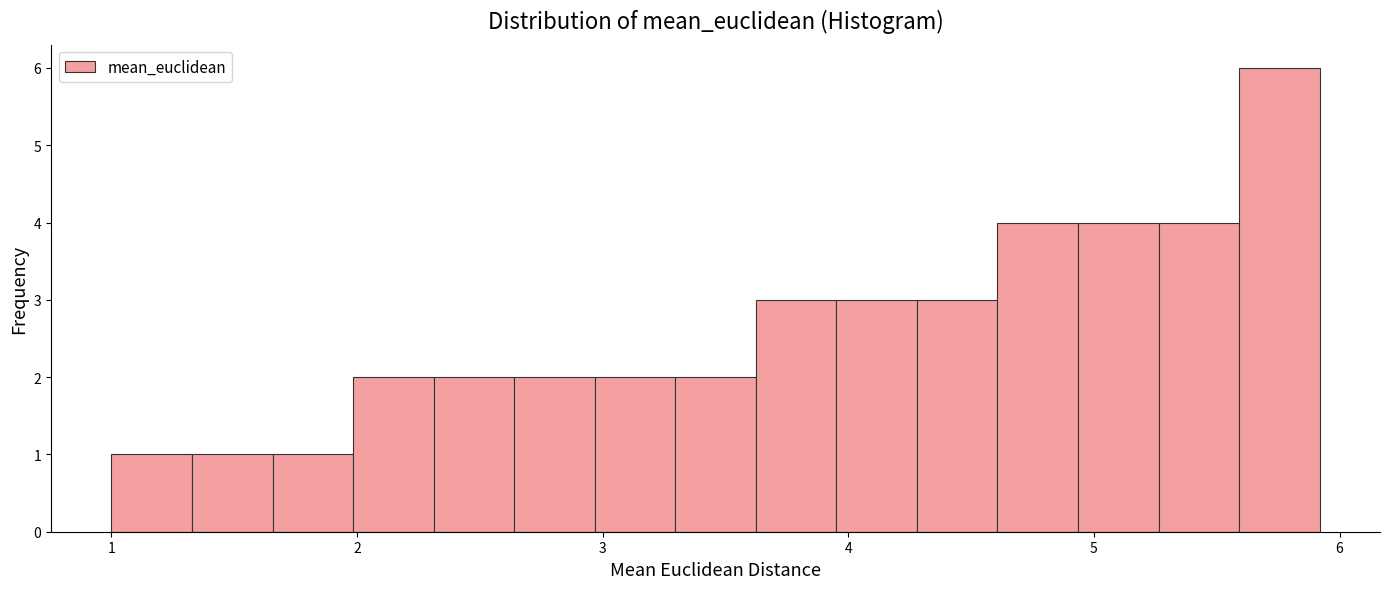

Read against the x-axis, roughly where is the centre of the tallest bar?

5.8